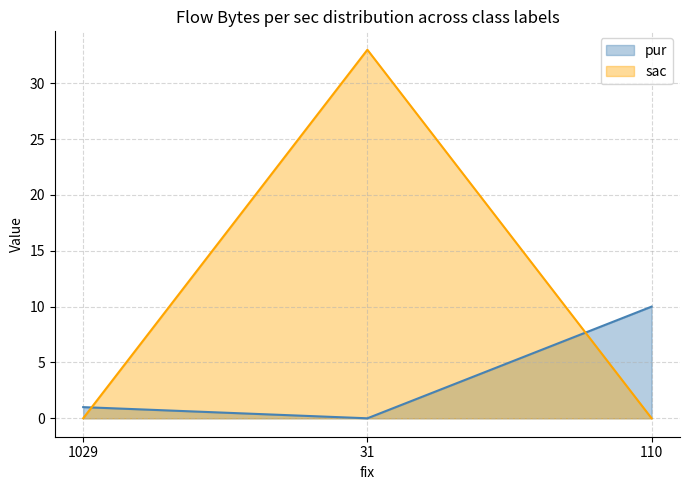

True or false: sac has a value of 15 at 31.

False